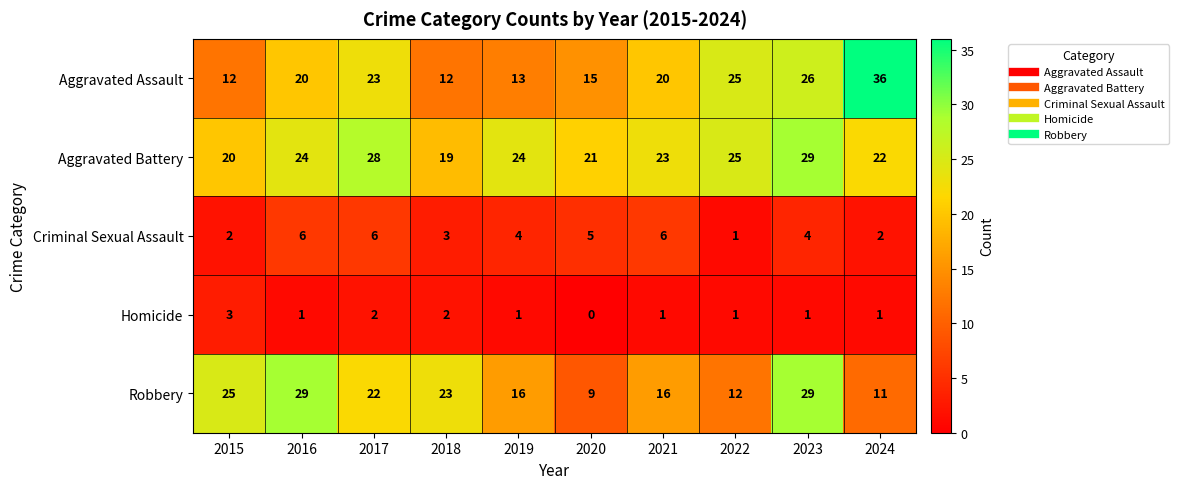

What is the sum of all Robbery values?

192